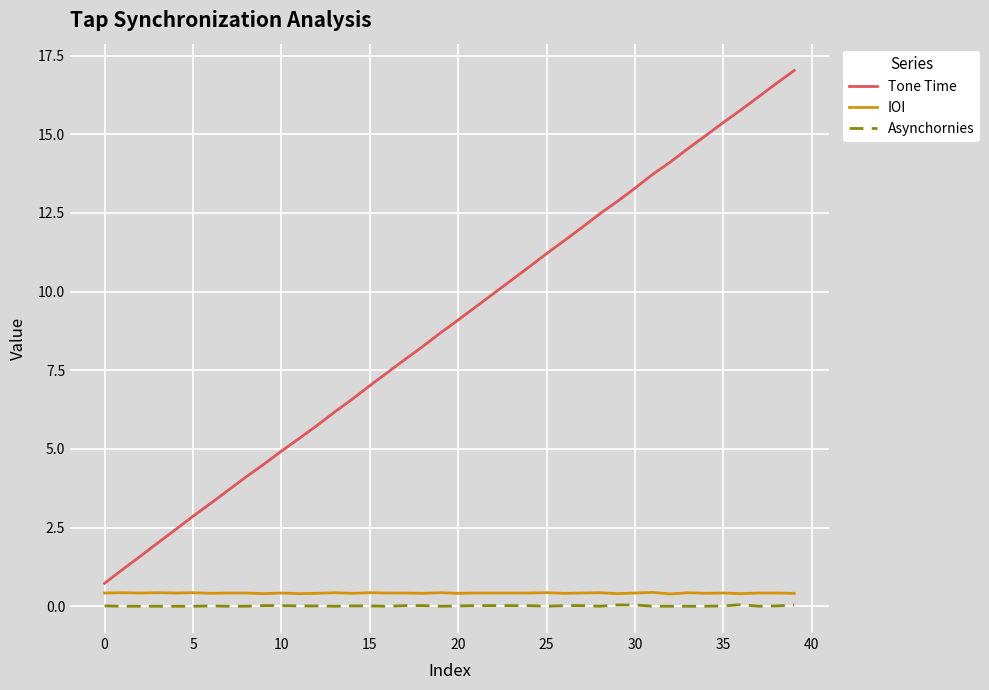

What are all the series names shown in the legend?

Tone Time, IOI, Asynchornies